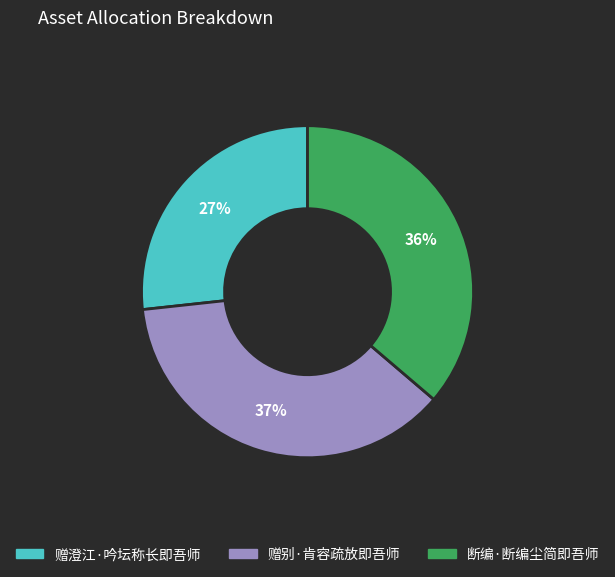

Count the number of slices in the pie.

3